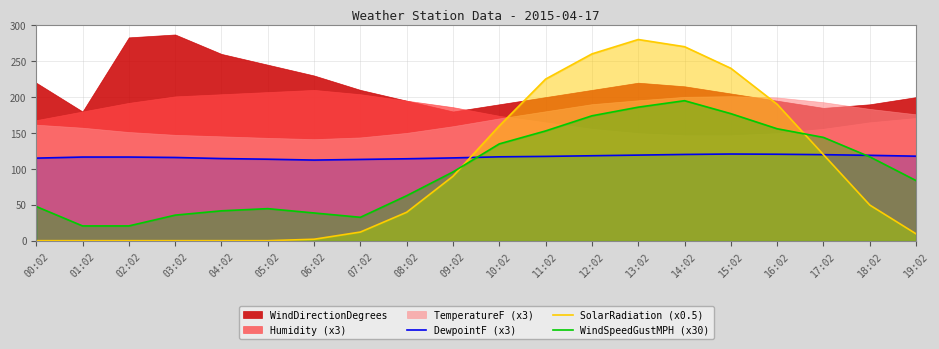

What is the highest value of the SolarRadiation (x0.5) series?

280.0